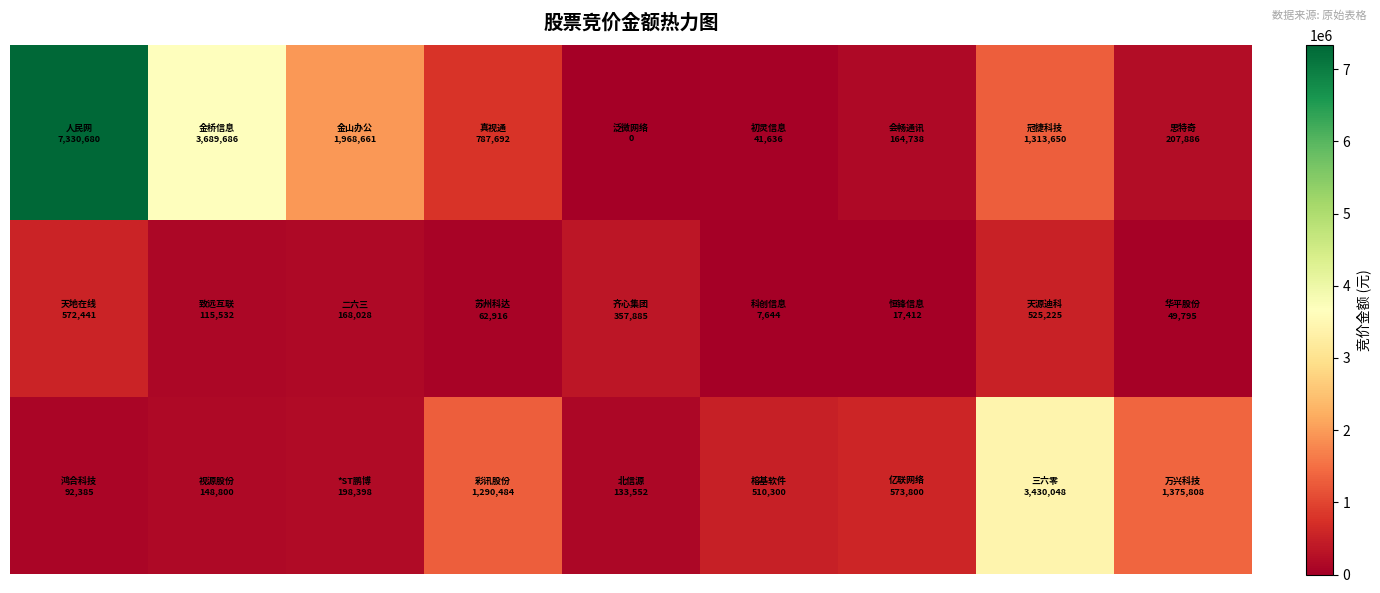

Count the number of categories in the chart.

9